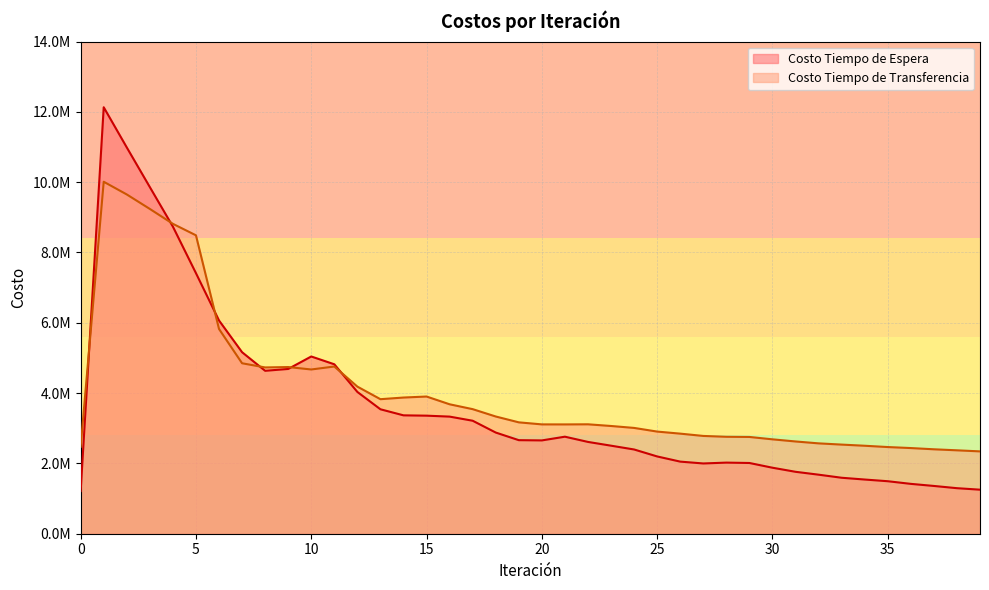

What are all the series names shown in the legend?

Costo Tiempo de Espera, Costo Tiempo de Transferencia